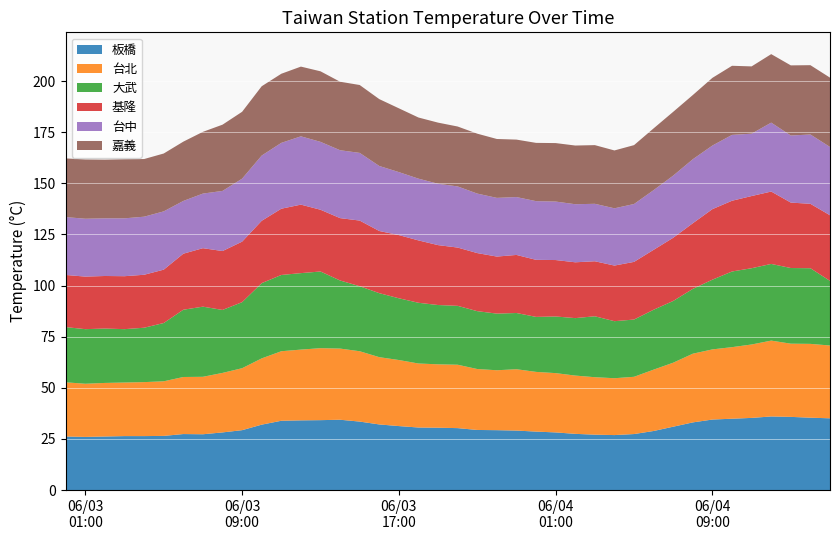

Reading left to right, extract all data points from this chart.

板橋: 26.2	26.0	26.2	26.4	26.4	26.5	27.4	27.3	28.2	29.3	32.0	33.9	34.1	34.2	34.4	33.5	32.1	31.3	30.6	30.5	30.3	29.4	29.3	29.1	28.6	28.2	27.5	27.1	26.9	27.4	28.9	31.0	33.1	34.5	34.9	35.3	36.0	35.8	35.4	35.1
台北: 26.5	26.0	26.2	26.2	26.4	26.7	27.9	28.1	29.1	30.3	32.4	34.0	34.6	35.2	34.8	34.4	32.9	32.3	31.3	31.0	31.0	29.8	29.3	30.0	29.2	29.0	28.5	28.1	27.8	28.0	30.0	31.3	33.6	34.3	35.0	35.9	37.1	35.8	36.1	35.6
大武: 27.0	26.7	26.6	26.1	26.6	28.5	32.9	34.3	30.8	32.3	36.8	37.3	37.4	37.5	33.3	31.8	31.3	30.2	29.7	29.0	28.8	28.3	27.7	27.5	26.9	27.7	28.1	29.8	27.9	28.0	29.3	30.2	31.7	34.1	37.0	37.3	37.5	37.0	37.0	31.6
基隆: 25.5	25.7	25.7	25.9	25.9	26.1	27.4	28.6	28.8	29.6	30.5	32.4	33.5	30.2	30.5	32.1	30.4	30.9	30.5	29.3	28.5	28.4	27.9	28.4	27.9	27.6	27.3	26.9	27.2	28.2	29.3	30.9	32.1	34.5	34.6	35.3	35.4	32.0	31.5	32.1
台中: 28.3	28.3	28.2	28.3	28.4	28.5	25.8	26.7	29.4	30.8	31.9	32.2	33.4	33.2	33.2	33.1	31.8	30.8	30.2	30.0	29.9	29.1	28.7	28.3	28.7	28.6	28.4	28.1	28.0	28.3	29.2	30.4	31.3	31.1	32.2	30.5	33.7	32.8	33.9	33.4
嘉義: 28.7	29.0	28.7	28.9	28.2	28.3	29.0	30.2	32.4	32.7	33.9	33.8	34.1	34.5	33.5	33.2	32.7	31.2	29.9	29.9	29.3	29.3	28.8	28.1	28.5	28.6	28.7	28.7	28.3	28.8	30.2	31.2	31.4	33.1	33.8	32.9	33.5	34.3	33.9	33.9